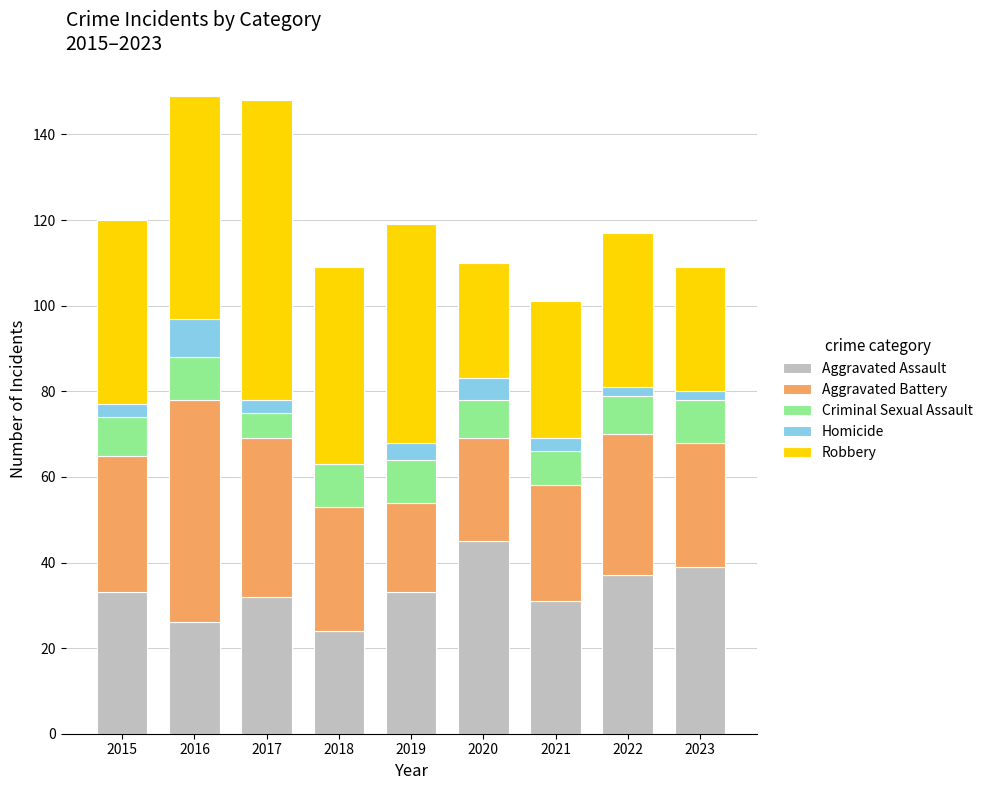

Is it true that Aggravated Assault equals 24 at 2020?

False